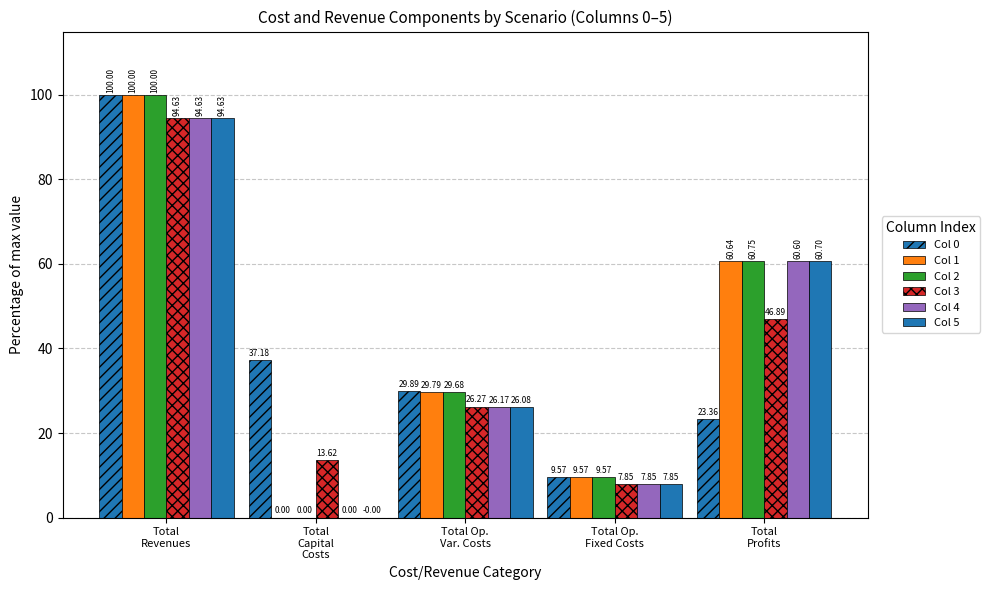

What is the sum of all Col 2 values?

200.0